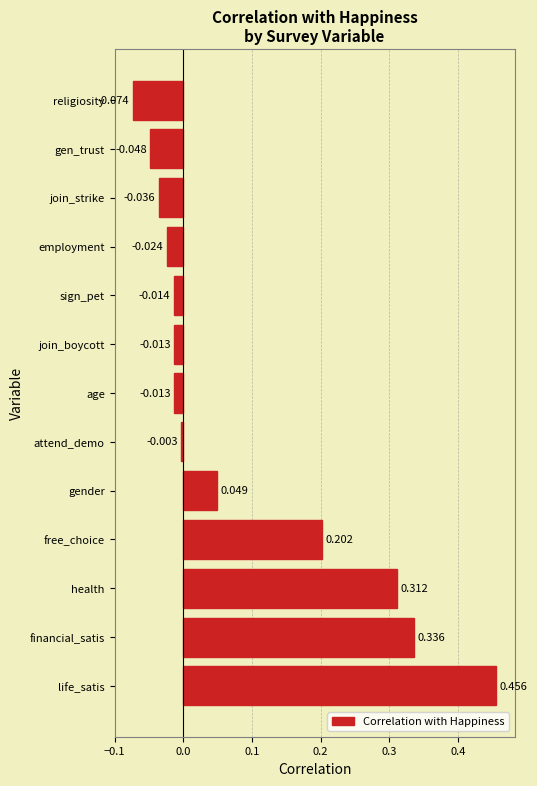

Which has a higher value, religiosity or employment?

employment